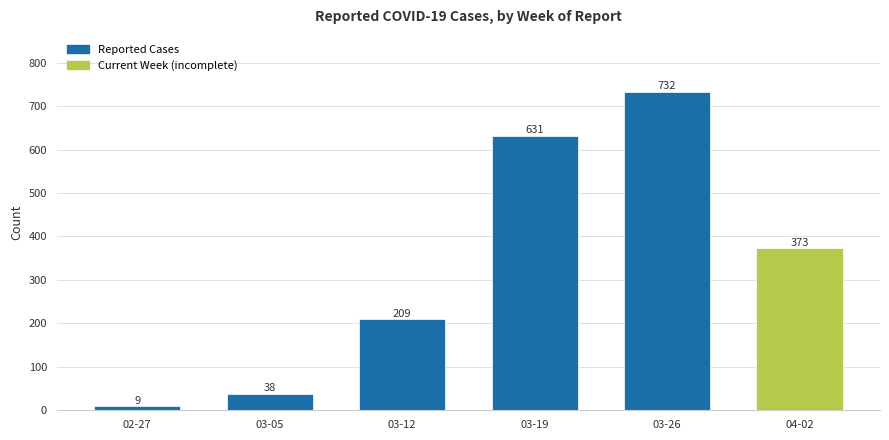

Which has a higher value, 03-26 or 03-19?

03-26